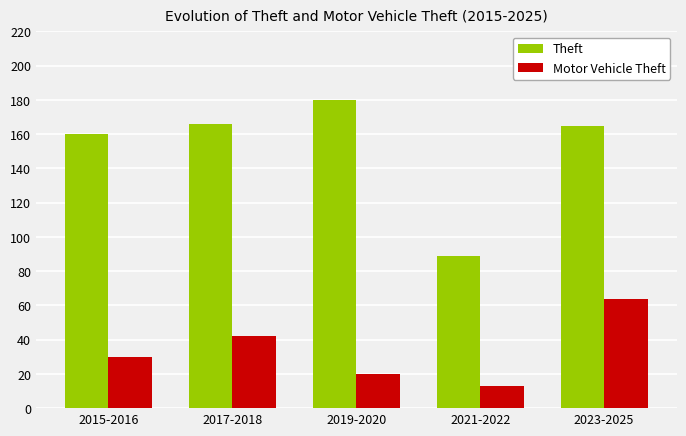

How many bars are there in each group?

2